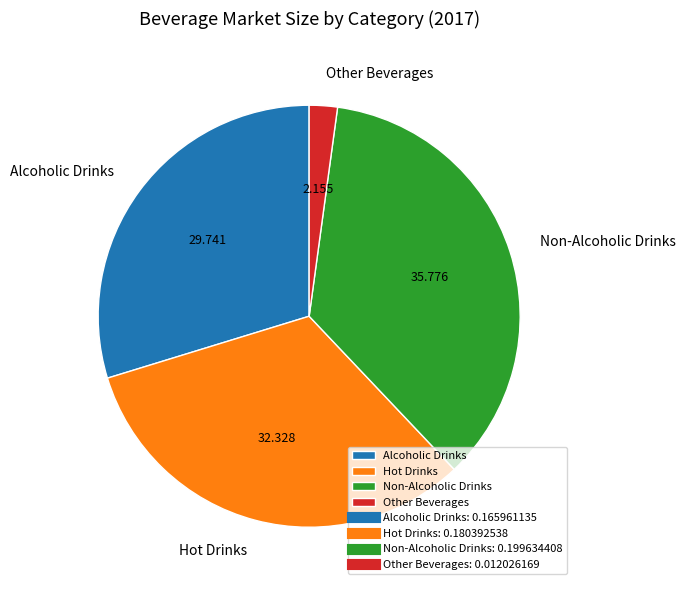

Is there any slice that represents more than half of the pie?

No